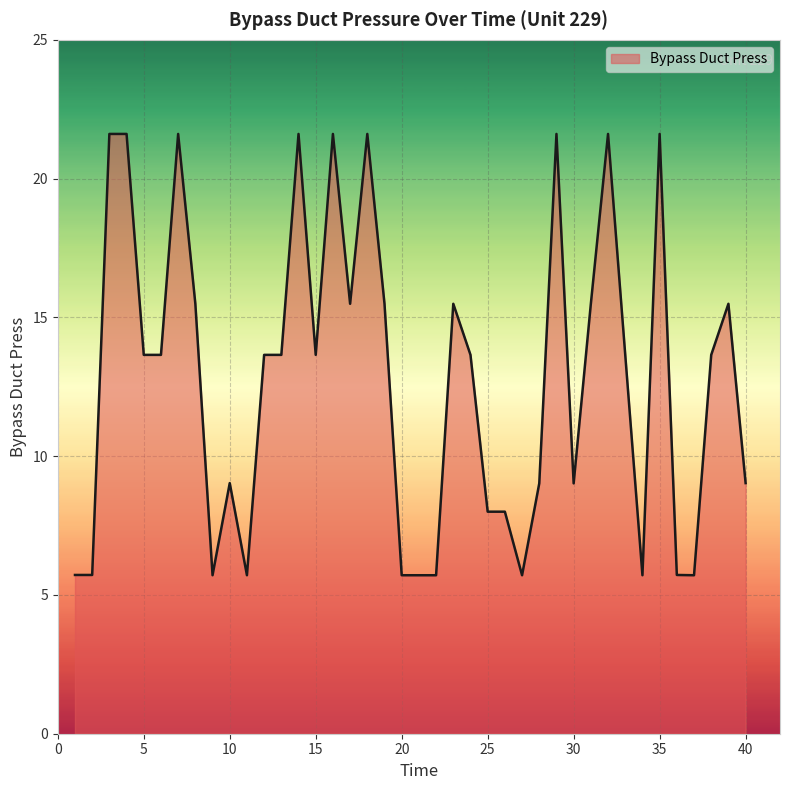

What is the minimum value shown in the chart?

5.7